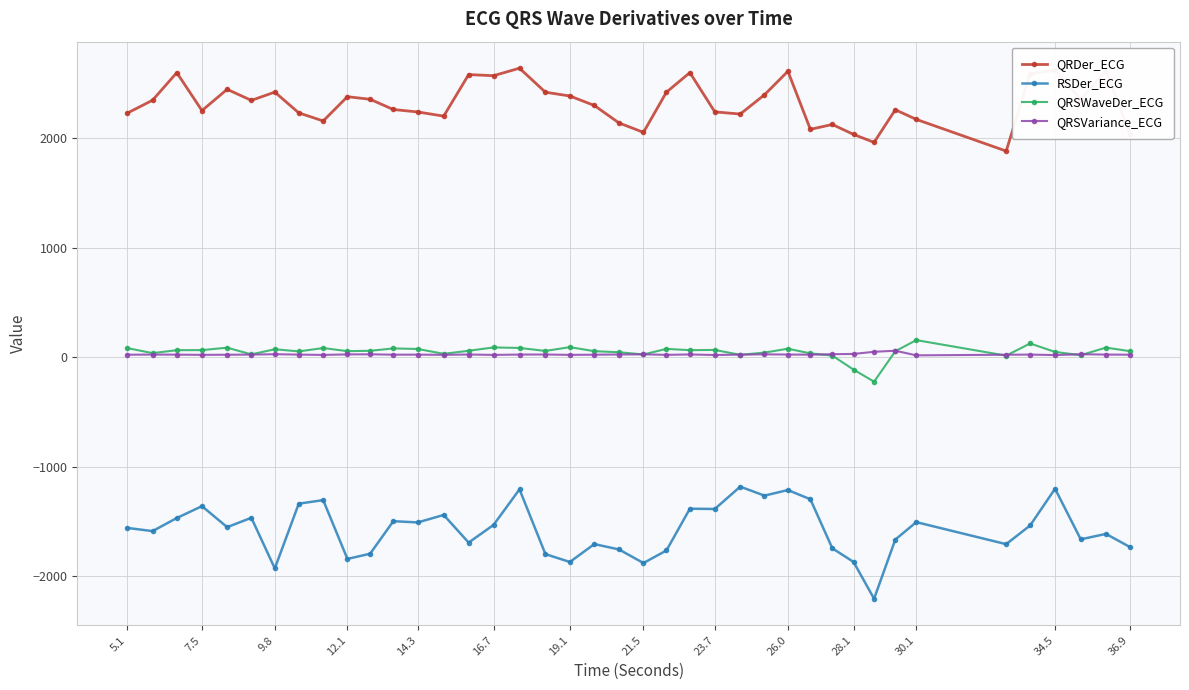

What is the greatest value displayed?

2636.1